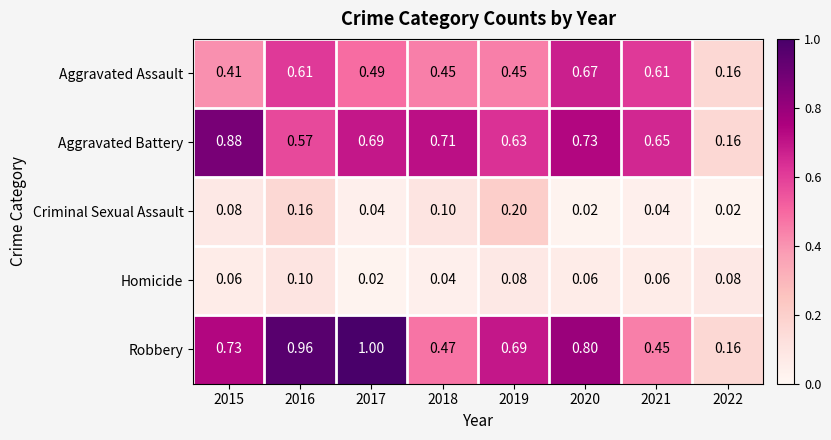

Rank the series by their maximum value, from highest to lowest.

Robbery, Aggravated Battery, Aggravated Assault, Criminal Sexual Assault, Homicide